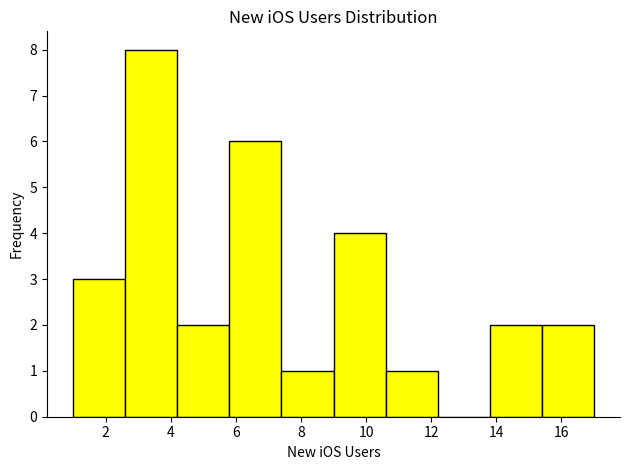

Reading left to right, list every bar in this chart as the range it spans on the x-axis followed by its height. The values are not printed on the chart, so give them approximately, as read against the axis.

1.0 to 2.6: 3
2.6 to 4.2: 8
4.2 to 5.8: 2
5.8 to 7.4: 6
7.4 to 9.0: 1
9.0 to 10.6: 4
10.6 to 12.2: 1
12.2 to 13.8: 0
13.8 to 15.4: 2
15.4 to 17.0: 2